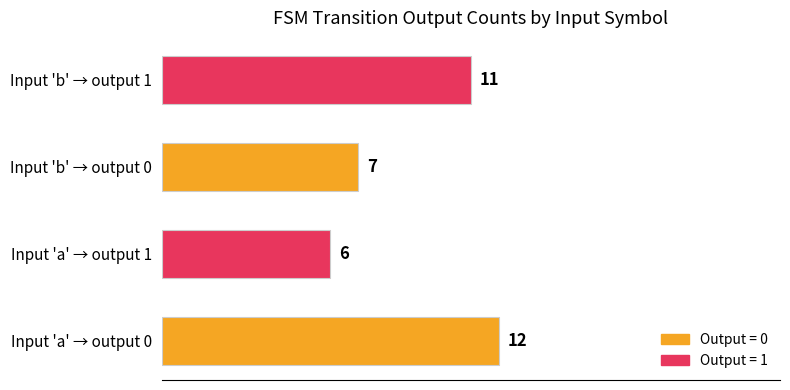

Rank the categories by value from lowest to highest.

Input 'a' → output 1, Input 'b' → output 0, Input 'b' → output 1, Input 'a' → output 0